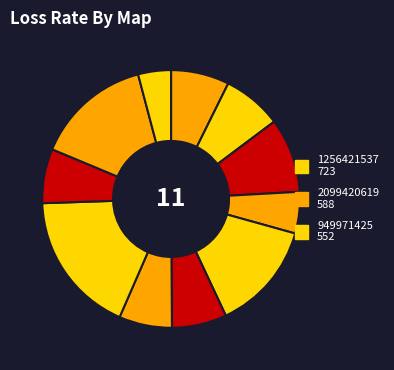

Which slice is the largest?

1256421537